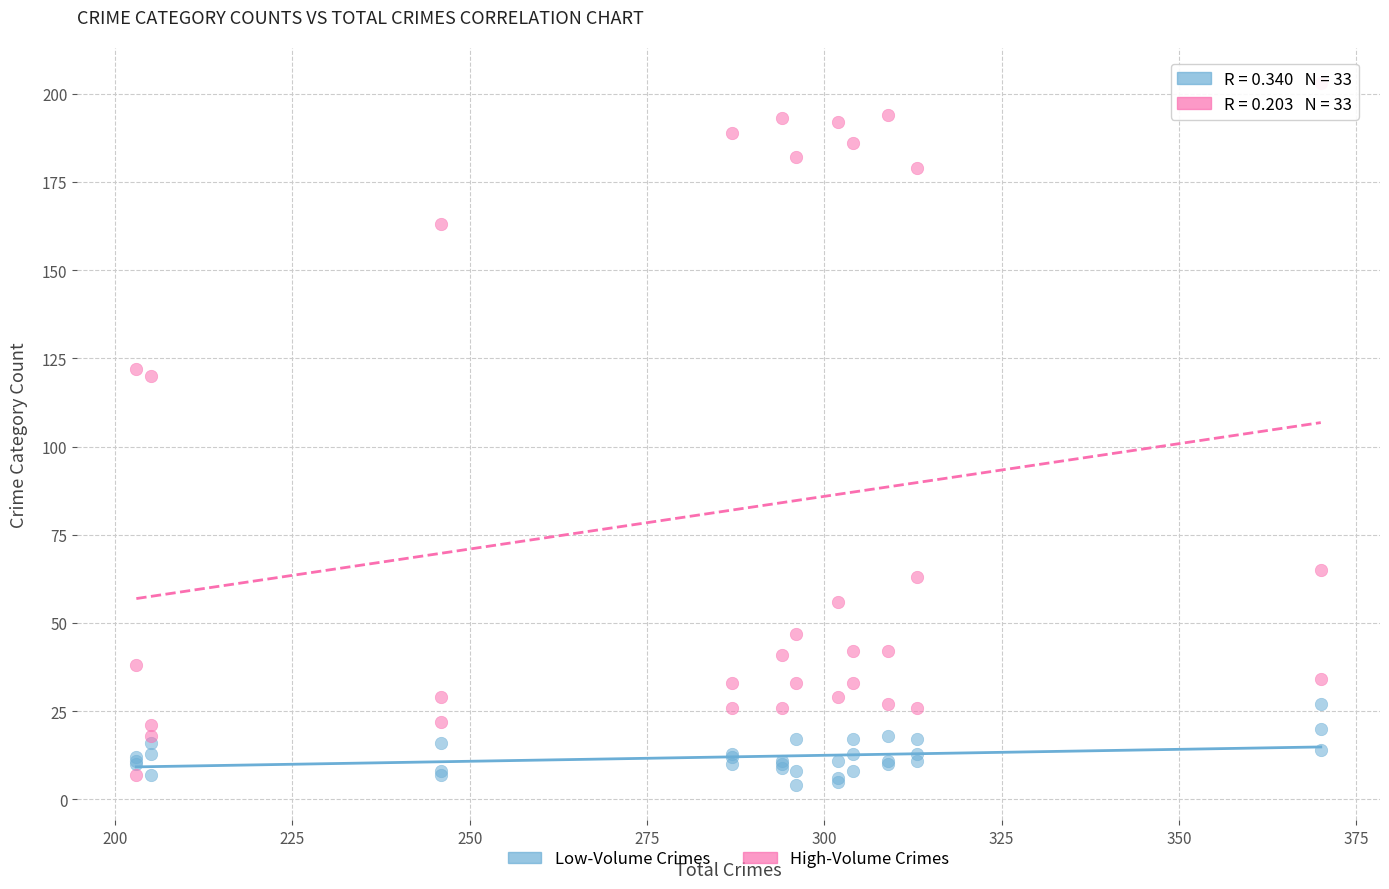

Which series has the largest Y range (max minus min)?

High-Volume Crimes